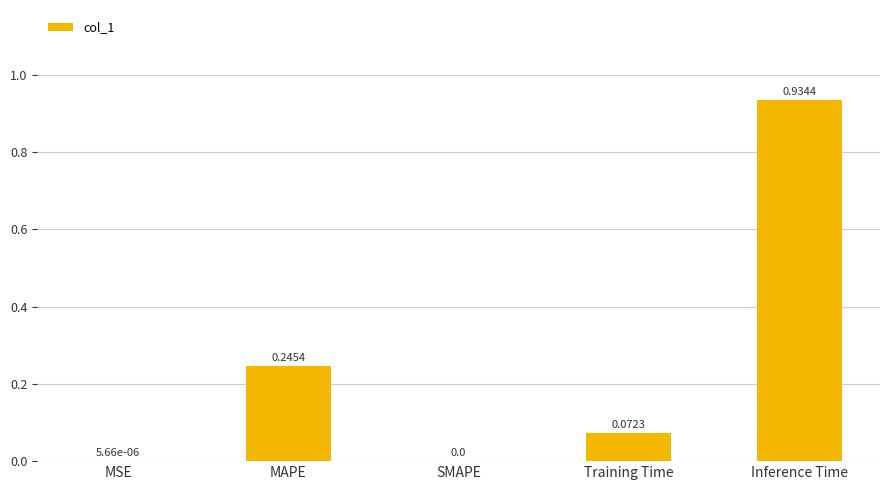

Between SMAPE and MAPE, which is larger?

MAPE